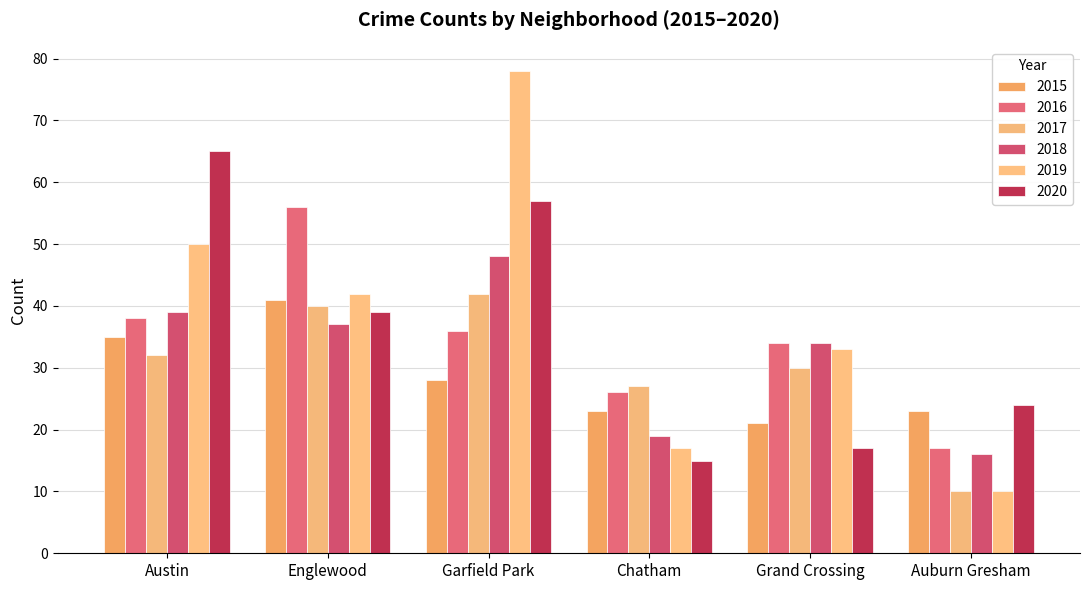

The 2015 series shows 28 at Garfield Park. True or false?

True